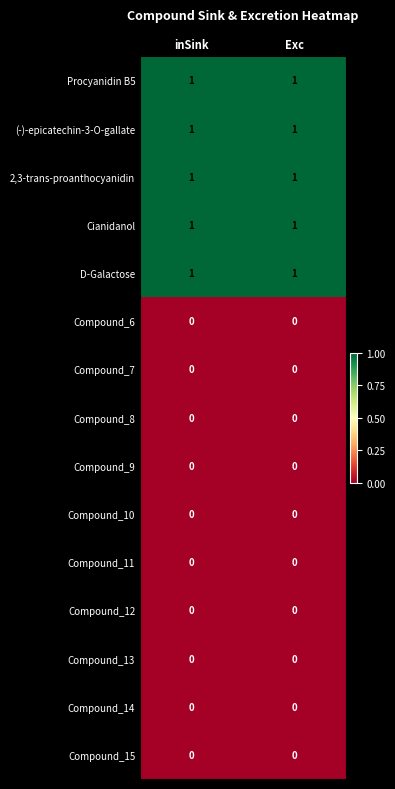

Is the value of Compound_13 at inSink greater than the value of Procyanidin B5 at Exc?

No